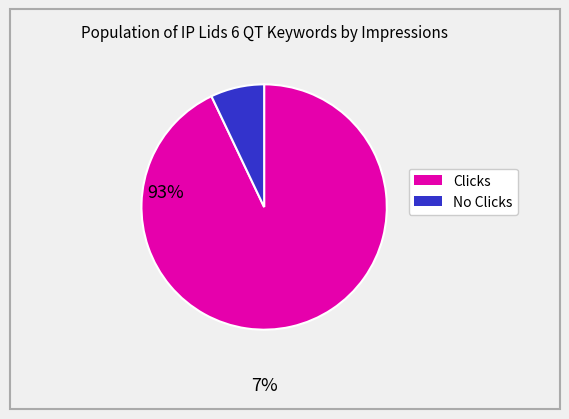

Is there any slice that represents more than half of the pie?

Yes